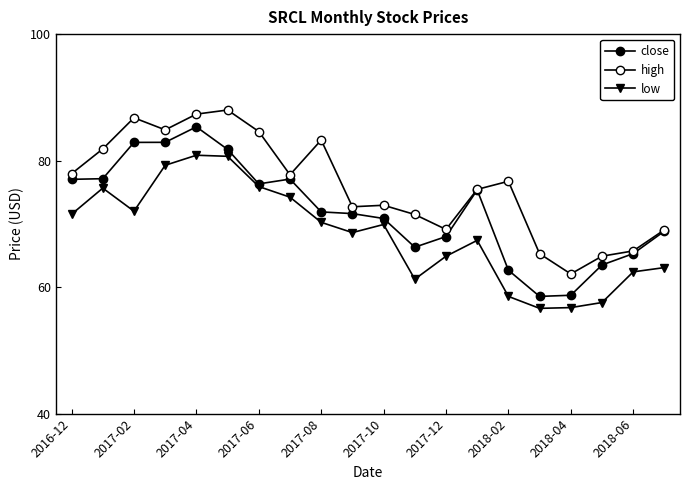

Which series has the widest spread of values?

close